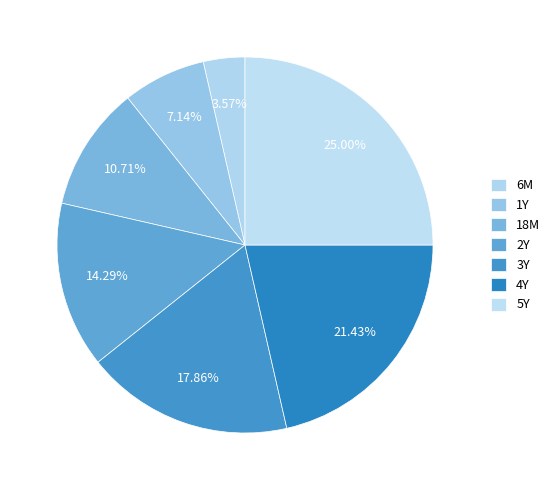

Rank the categories by value from lowest to highest.

6M, 1Y, 18M, 2Y, 3Y, 4Y, 5Y